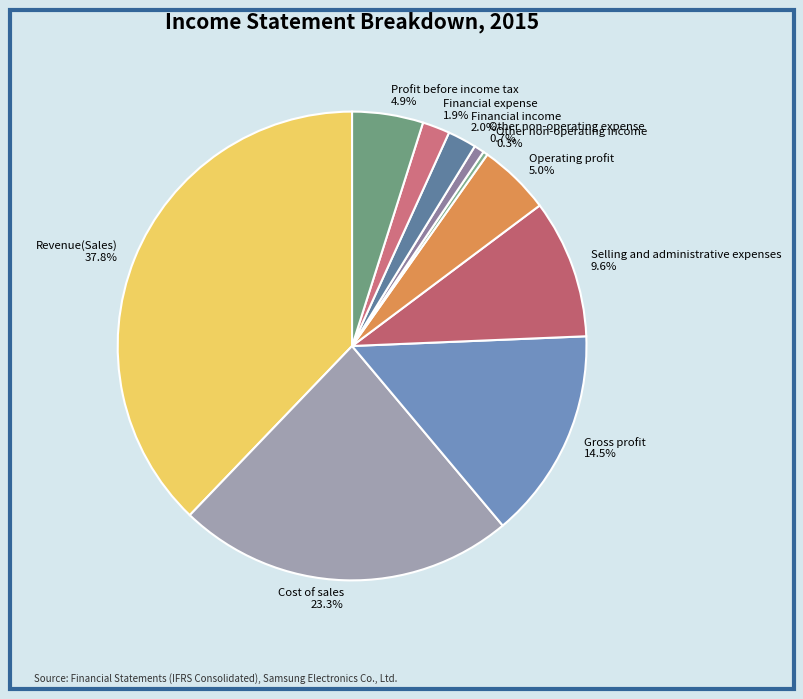

What portion of the pie excludes Cost of sales?

76.7%